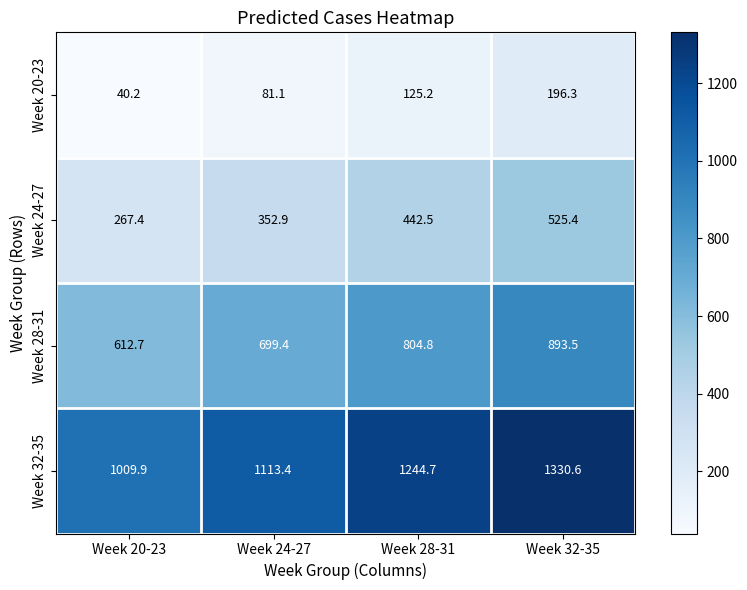

What is the difference between the Week 24-27 values at Week 28-31 and Week 32-35?

82.9